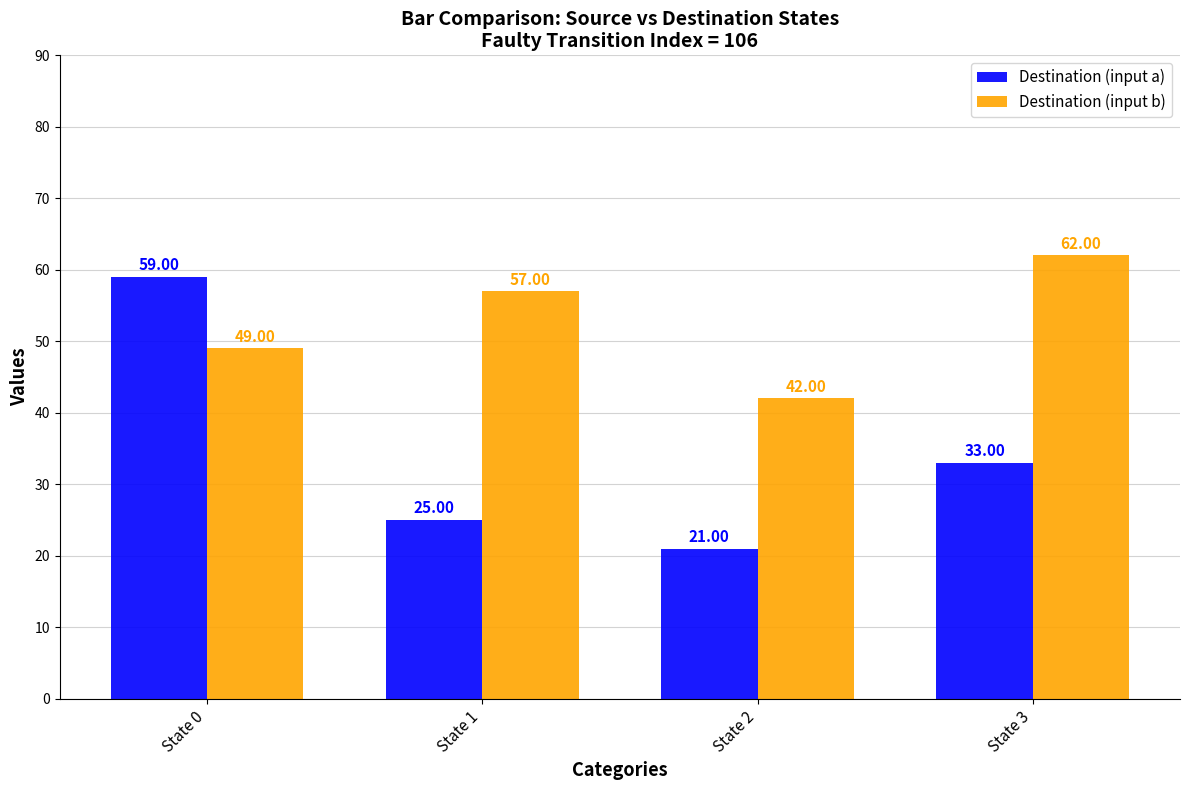

Which series has the widest spread of values?

Destination (input a)